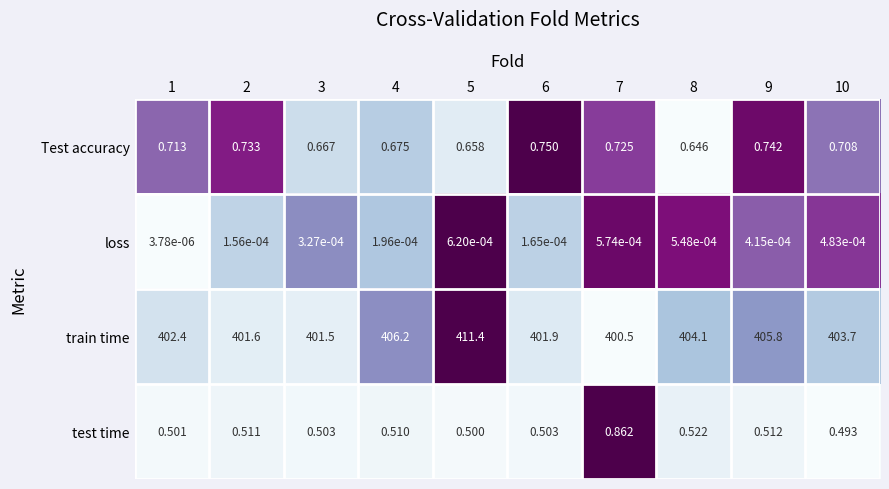

At 1, list the series in order from smallest to largest.

loss, test time, Test accuracy, train time